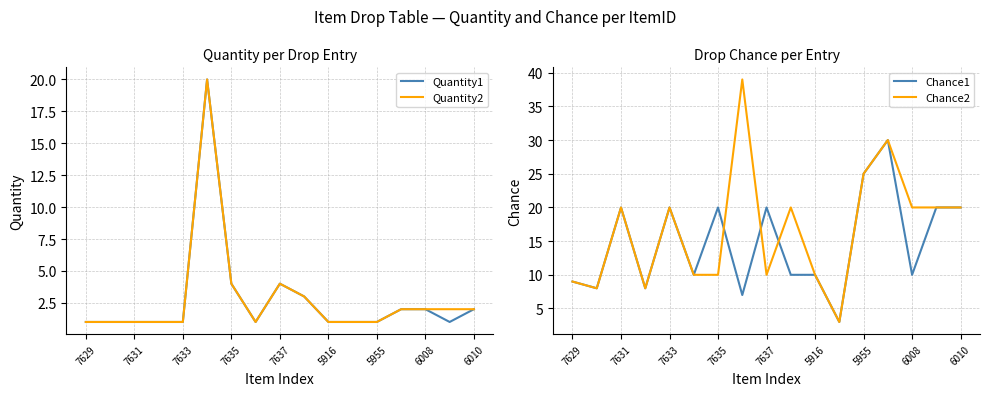

At how many categories does at least one series exceed 35?

1